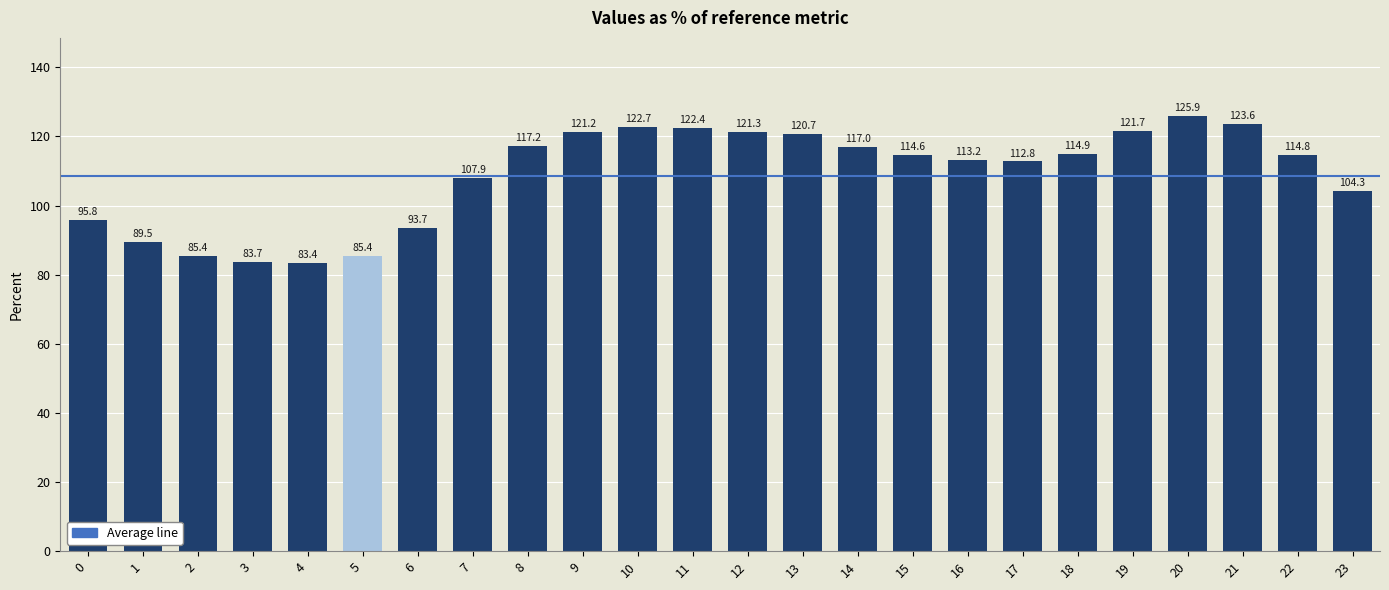

Are the bars horizontal?

No